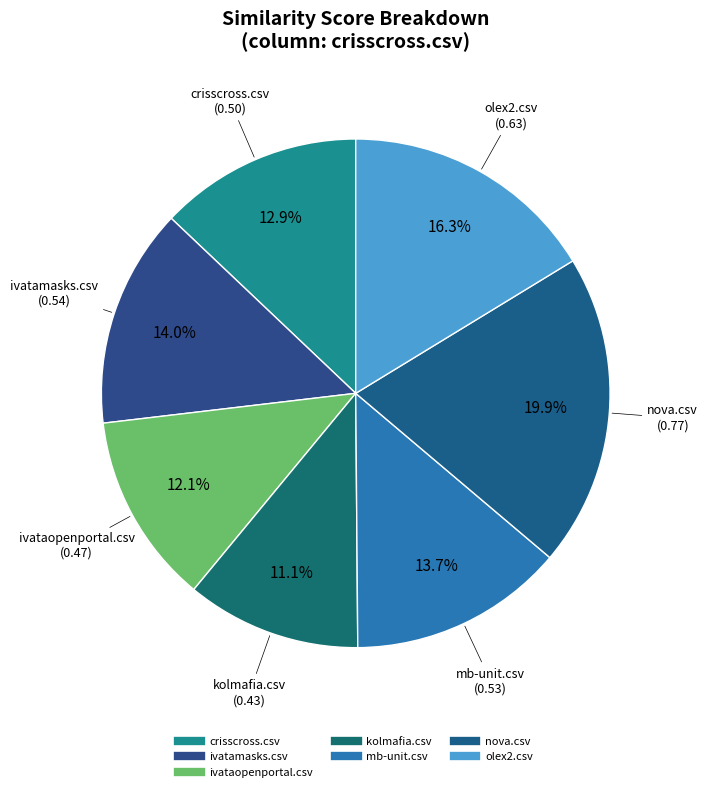

Combined, what portion of the pie is kolmafia.csv and ivataopenportal.csv?

23.3%